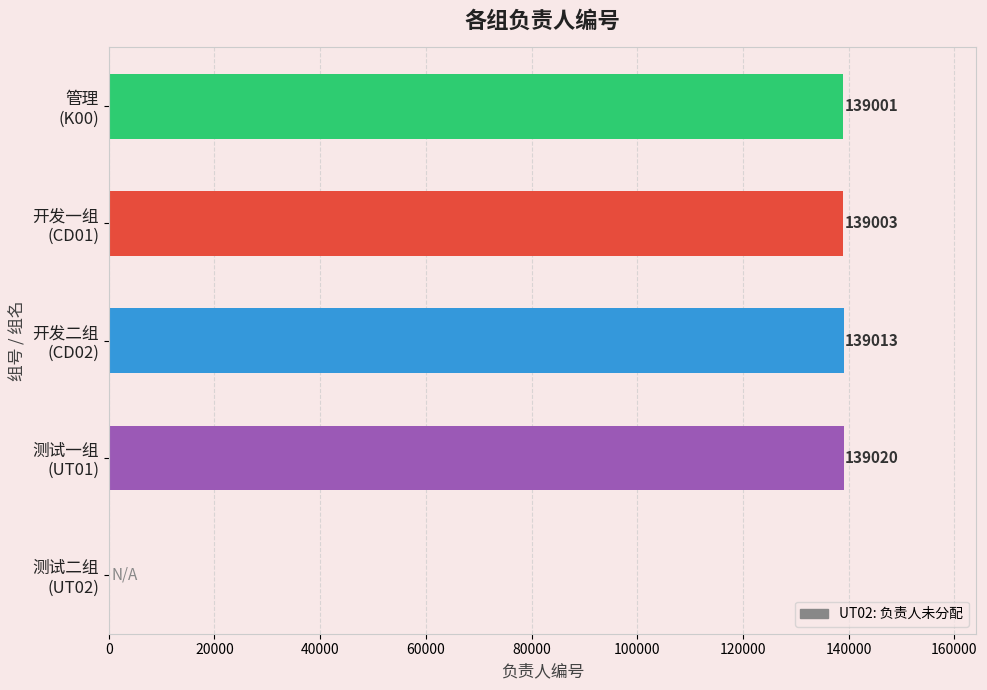

What is the greatest value displayed?

139020